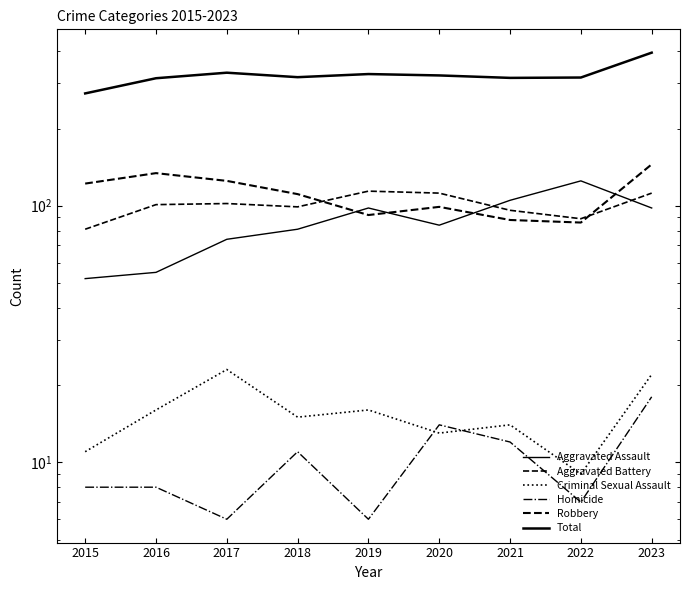

The value of Aggravated Assault at 2020 is 18. True or false?

False